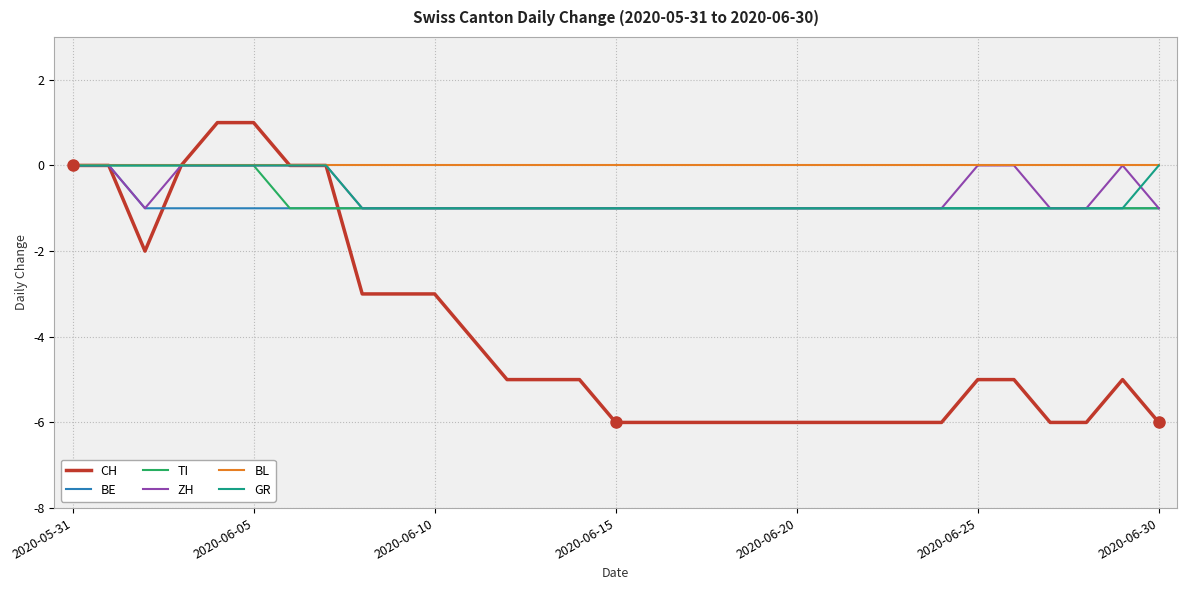

Which series has the largest total across all categories?

BL